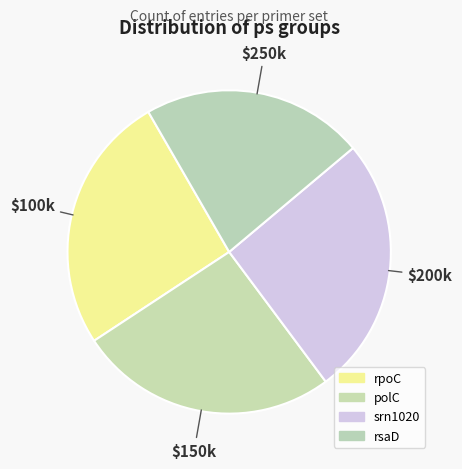

How many segments does this pie chart have?

4